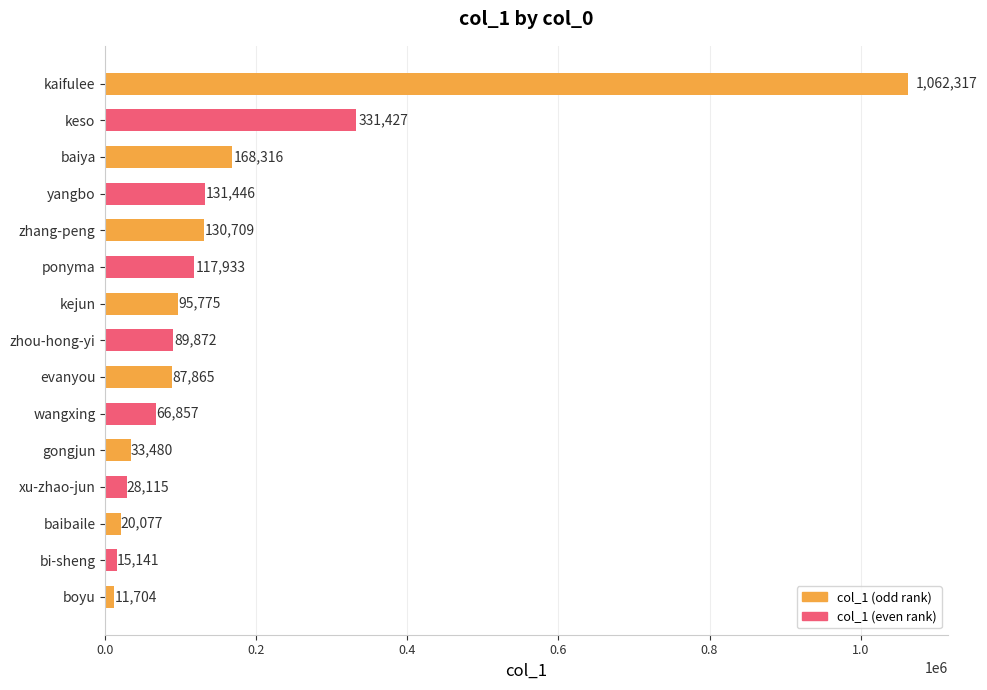

What is the smallest value displayed?

11704